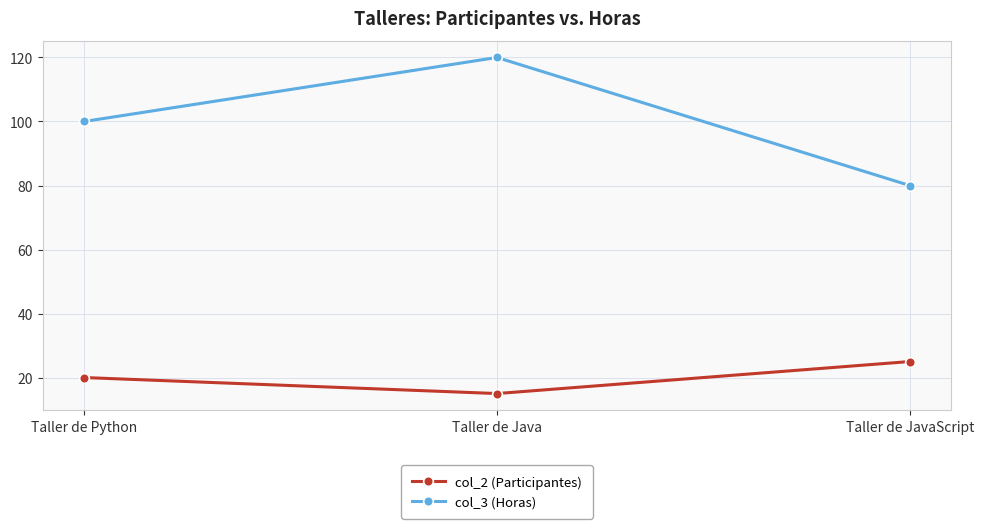

What are all the series names shown in the legend?

col_2 (Participantes), col_3 (Horas)